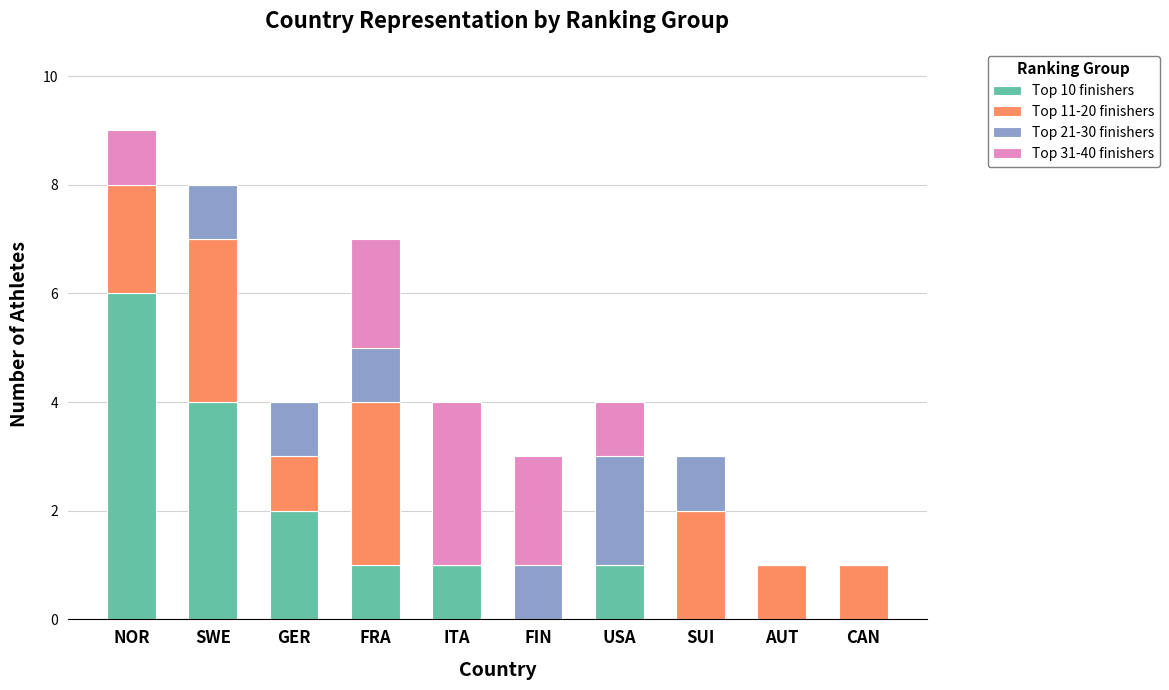

What is the total value across all series at SUI?

3